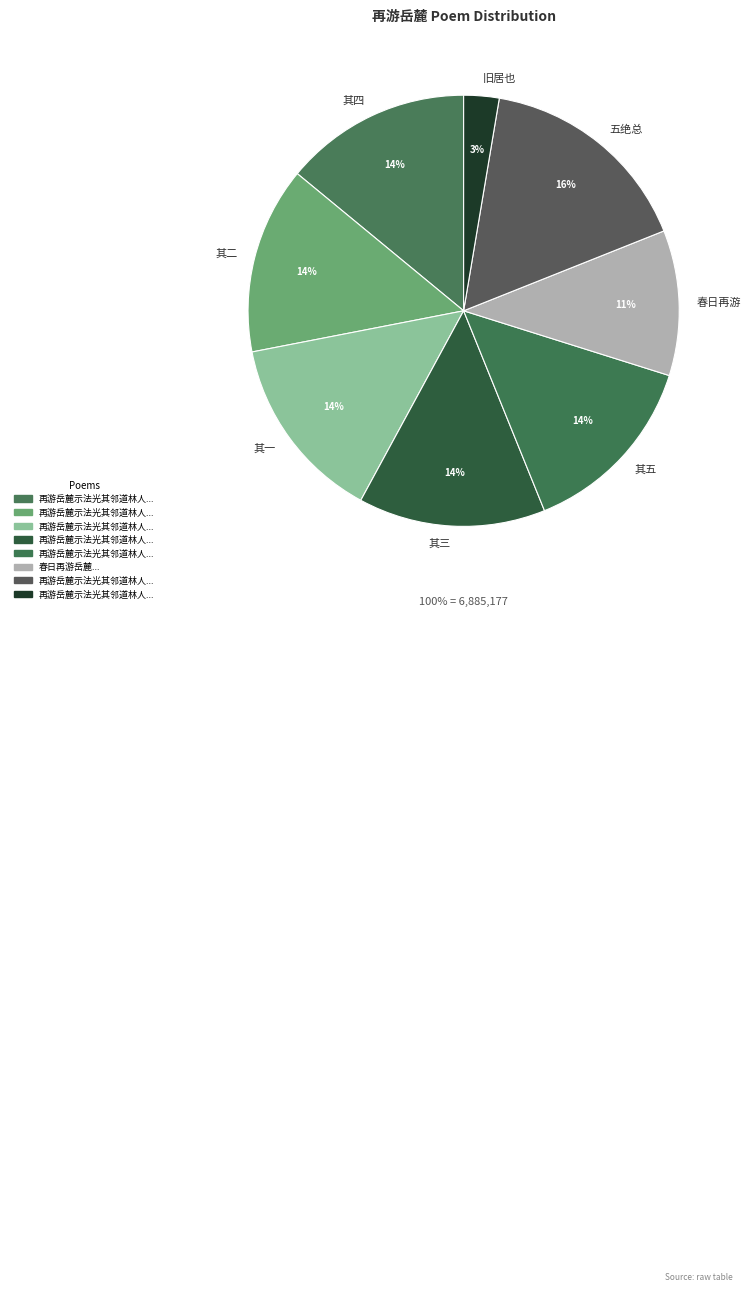

Approximately how many times larger is the value at 再游岳麓示法光其邻道林人言陶士衡旧居也五绝 compared to 再游岳麓示法光其邻道林人言陶士衡旧居也?

6.2